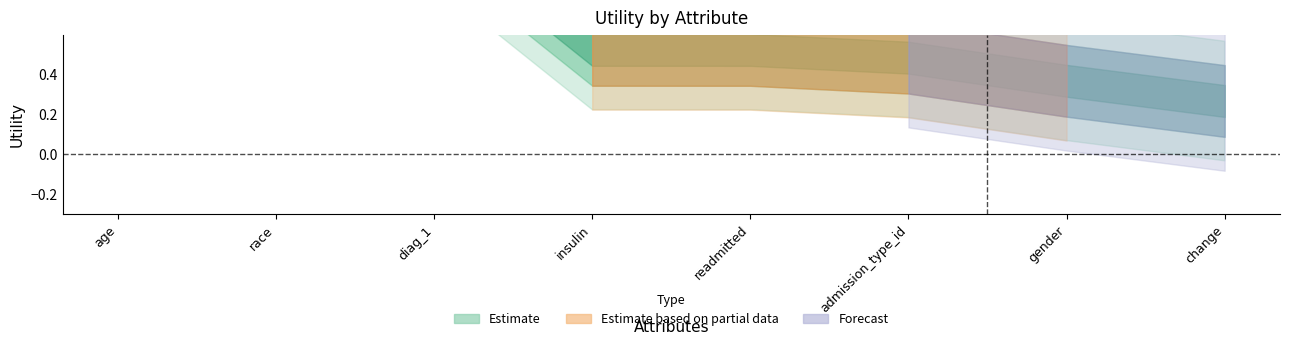

What is the maximum value shown in the chart?

1.4